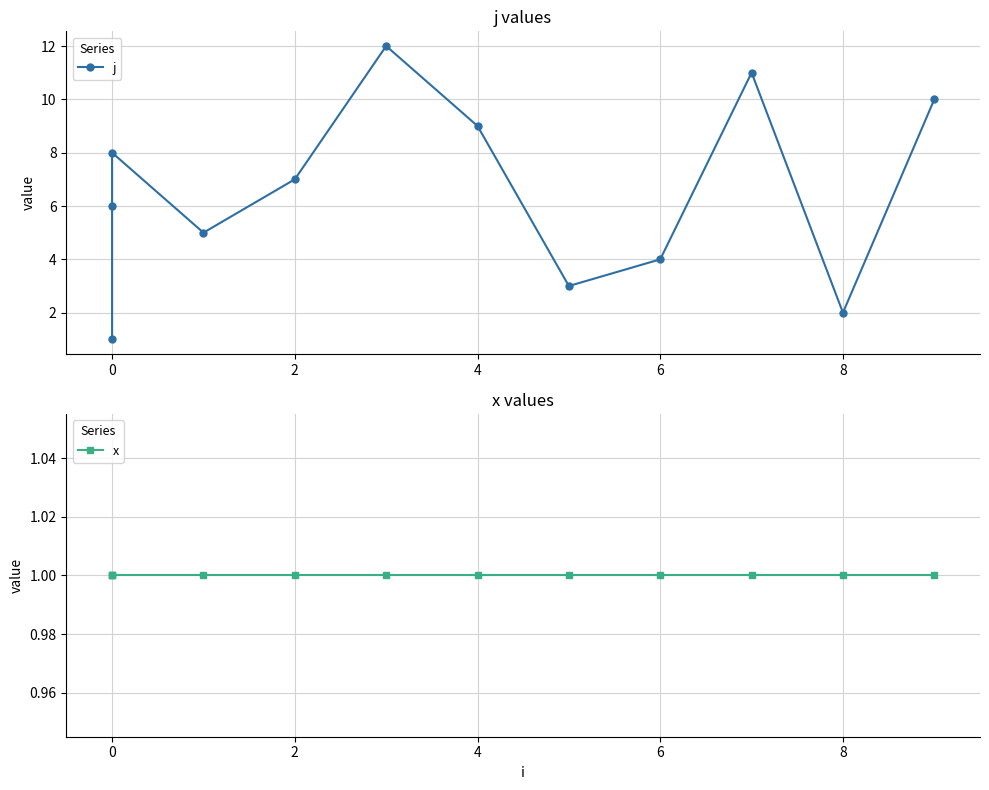

What is the average value of the x series?

1